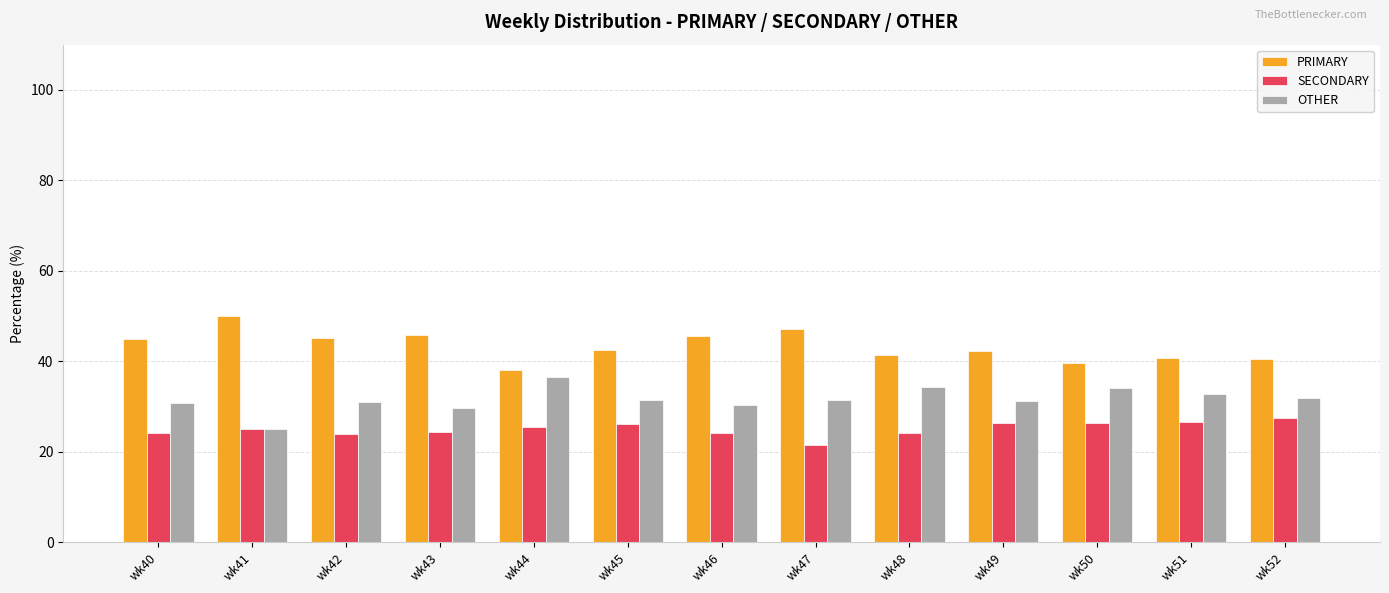

How many categories are shown in the chart?

13